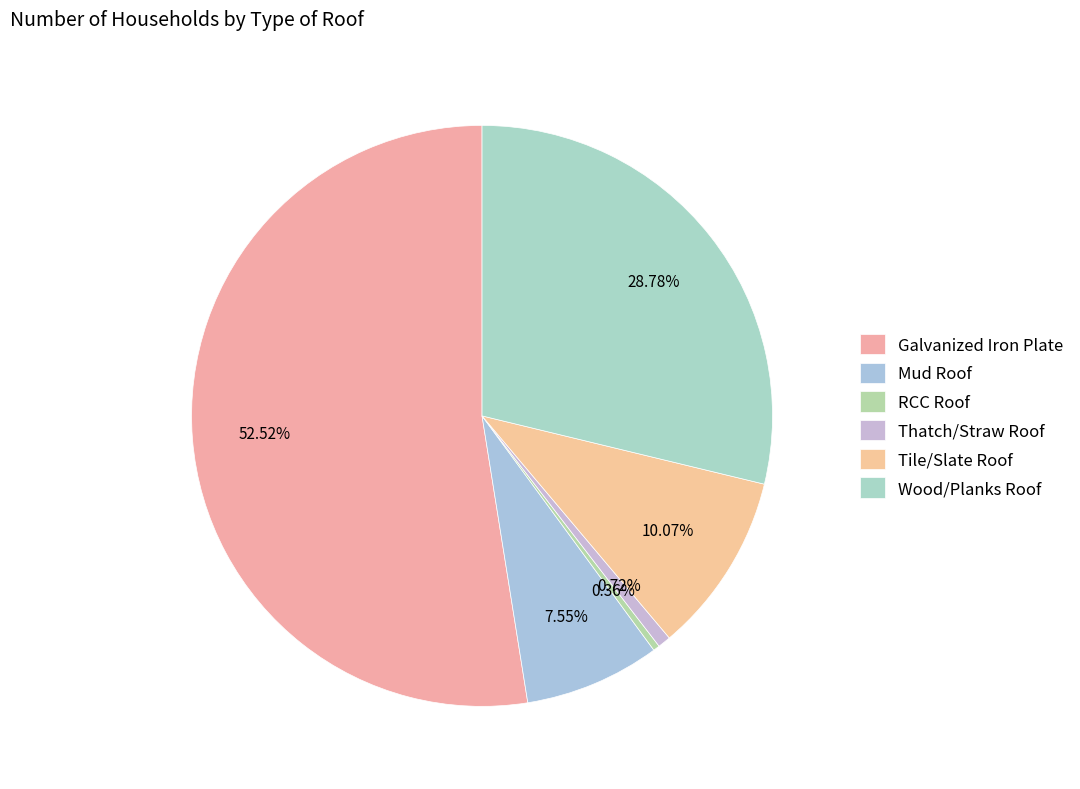

True or false: Mud Roof accounts for 17% of the total.

False